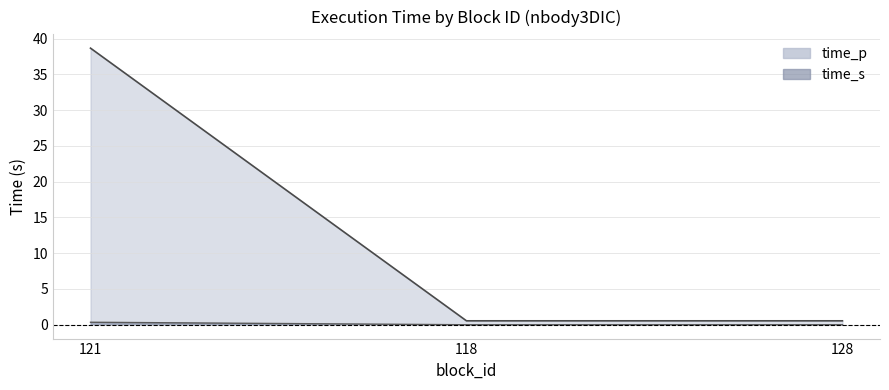

What is the average value of the time_p series?

13.3